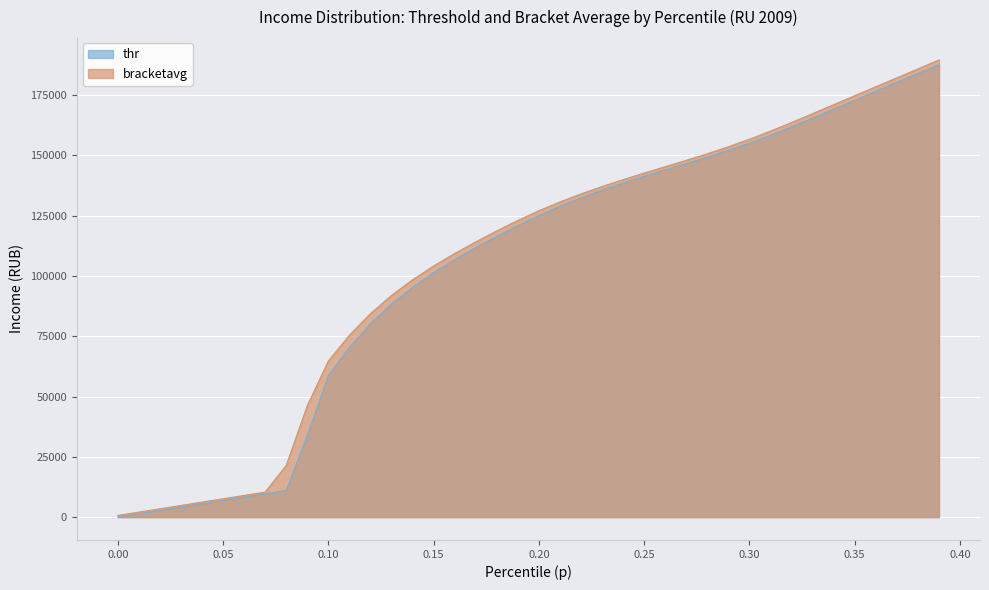

What is the average value of the thr series?

103478.9